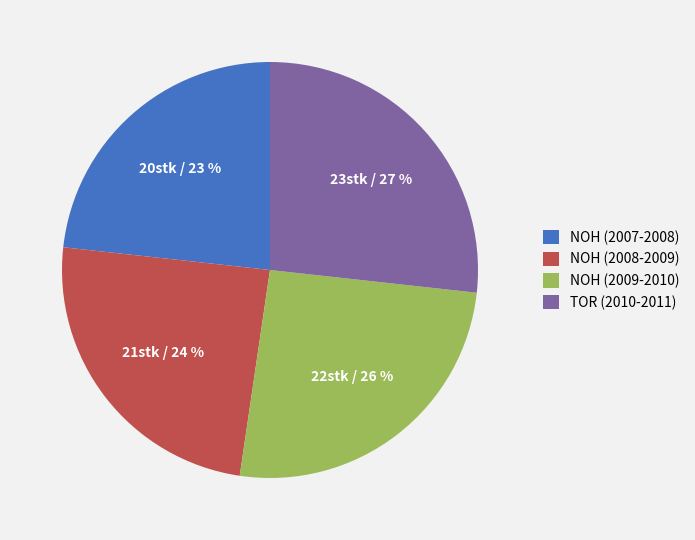

Rank the categories by value from lowest to highest.

NOH (2007-2008), NOH (2008-2009), NOH (2009-2010), TOR (2010-2011)